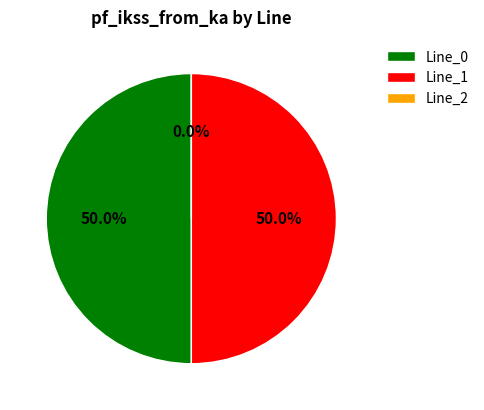

How many segments does this pie chart have?

3